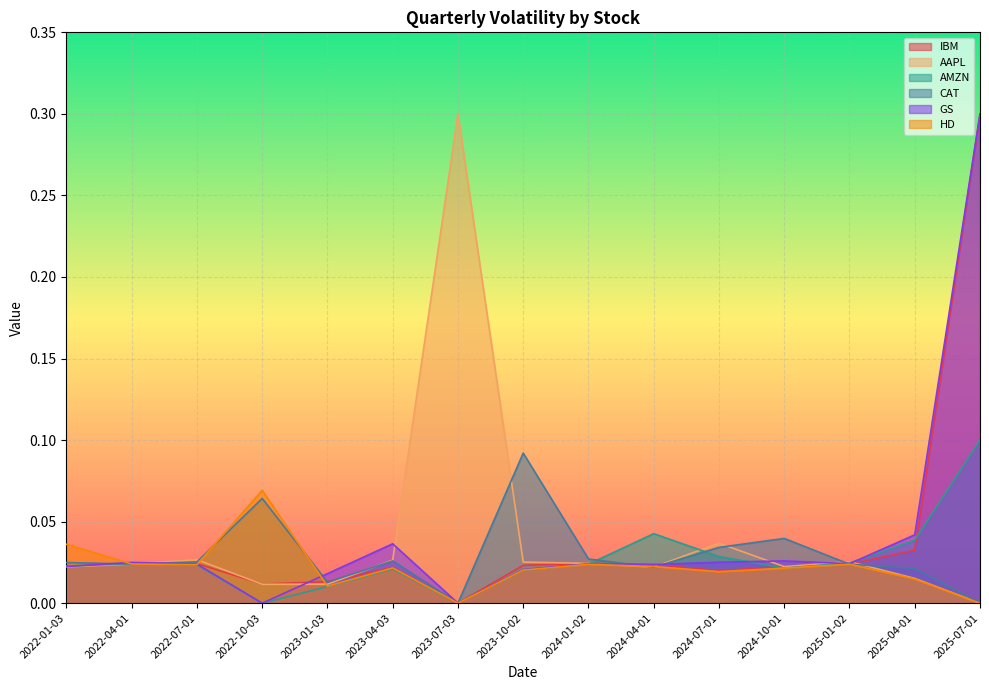

Reading left to right, transcribe all the data shown in this chart.

IBM: 0.0	0.0	0.0	0.0	0.0	0.0	0.0	0.0	0.0	0.0	0.0	0.0	0.0	0.0	0.3
AAPL: 0.0	0.0	0.0	0.0	0.0	0.0	0.3	0.0	0.0	0.0	0.0	0.0	0.0	0.0	0.0
AMZN: 0.0	0.0	0.0	0.0	0.0	0.0	0.0	0.0	0.0	0.0	0.0	0.0	0.0	0.0	0.1
CAT: 0.0	0.0	0.0	0.1	0.0	0.0	0.0	0.1	0.0	0.0	0.0	0.0	0.0	0.0	0.0
GS: 0.0	0.0	0.0	0.0	0.0	0.0	0.0	0.0	0.0	0.0	0.0	0.0	0.0	0.0	0.3
HD: 0.0	0.0	0.0	0.1	0.0	0.0	0.0	0.0	0.0	0.0	0.0	0.0	0.0	0.0	0.0